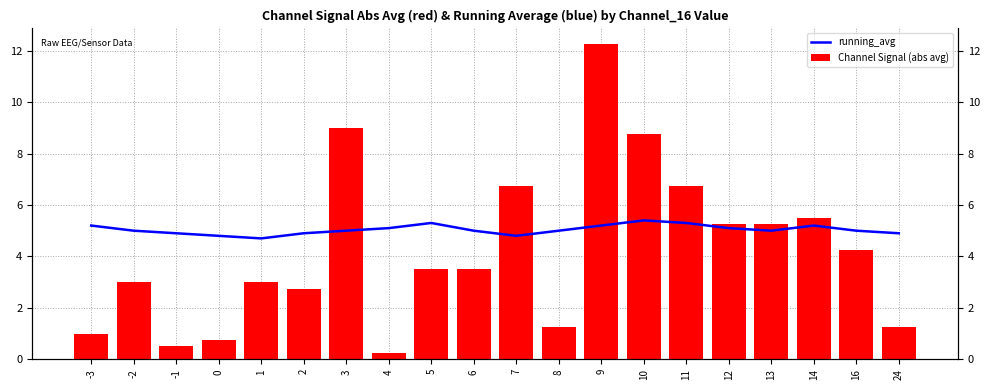

Reading left to right, what are all the values shown in this chart?

running_avg: 5.2	5.0	4.9	4.8	4.7	4.9	5.0	5.1	5.3	5.0	4.8	5.0	5.2	5.4	5.3	5.1	5.0	5.2	5.0	4.9
Channel Signal (abs avg): 1.0	3.0	0.5	0.8	3.0	2.8	9.0	0.2	3.5	3.5	6.8	1.2	12.2	8.8	6.8	5.2	5.2	5.5	4.2	1.2